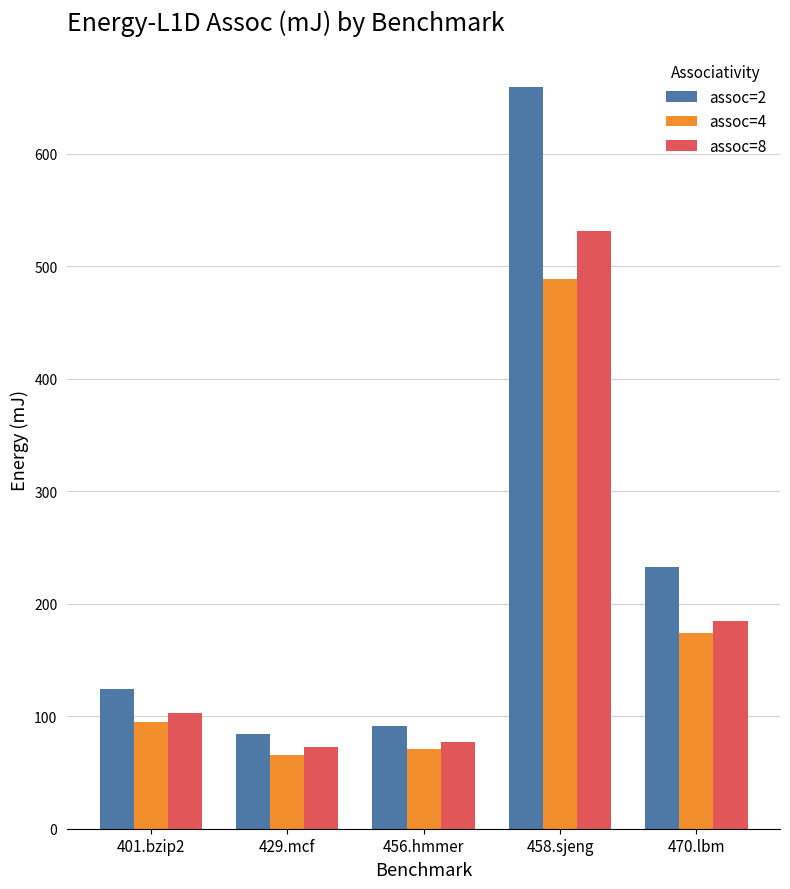

Which label corresponds to the largest value in the chart?

458.sjeng